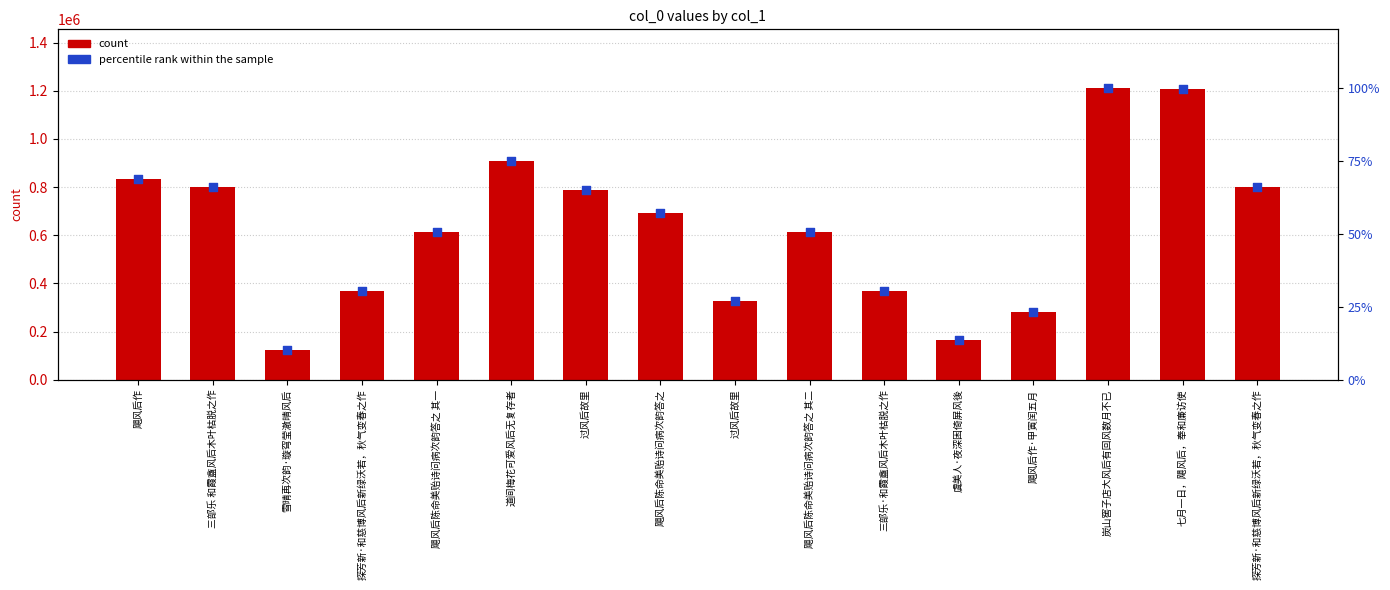

Which series reaches the minimum Y coordinate?

percentile rank within the sample